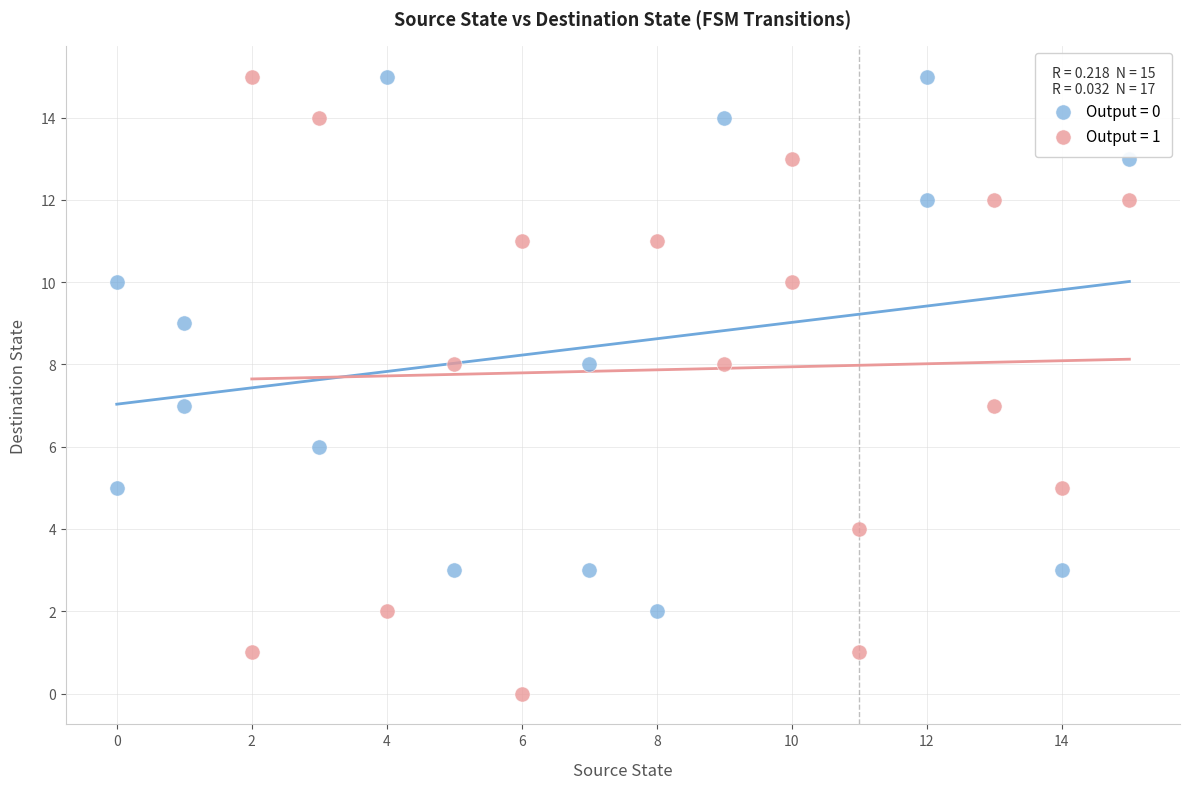

Which series has the widest spread of Y values?

Output = 1